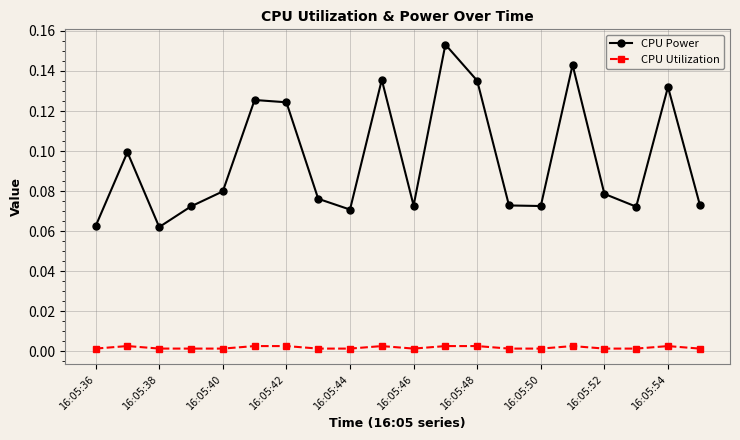

In CPU Power, how many points are lower than both neighbors (excluding endpoints)?

5